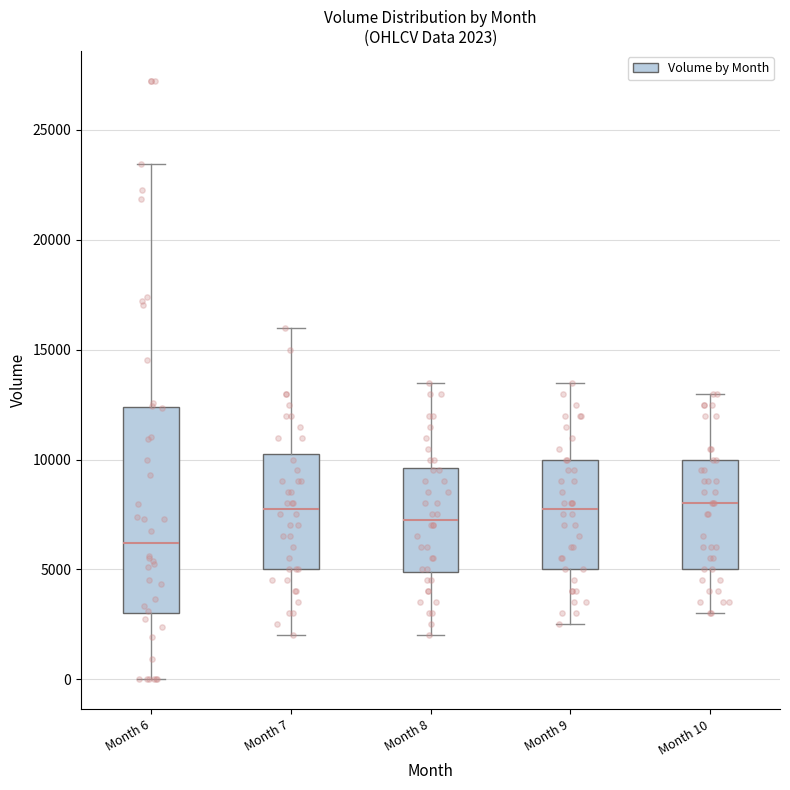

Which box's median line is the lowest?

Month 6